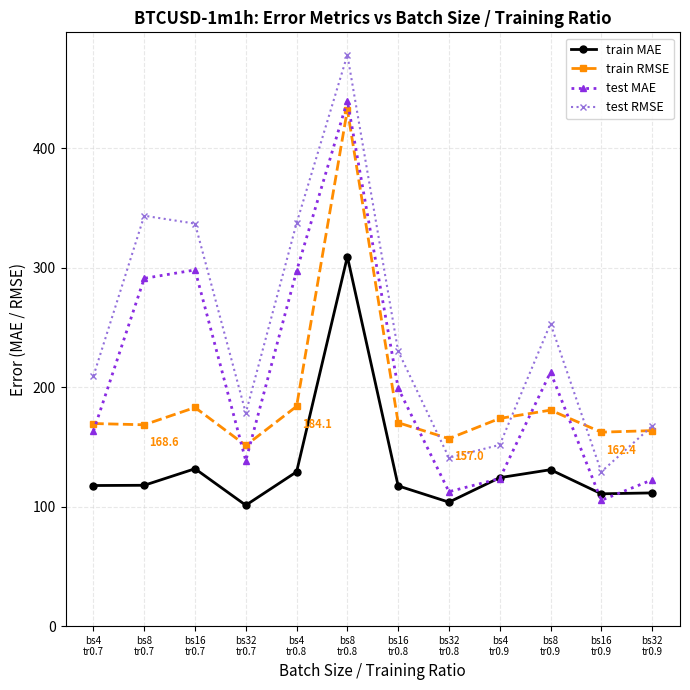

What is the difference between the second highest and minimum values in the train RMSE series?

32.8